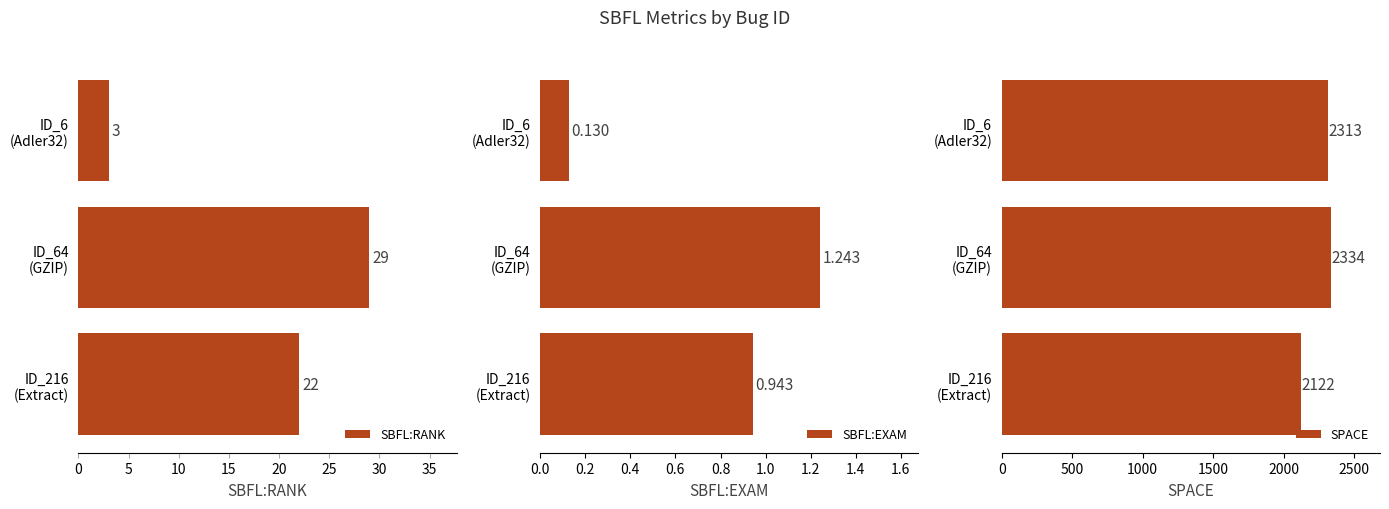

What is the minimum value shown in the chart?

0.1